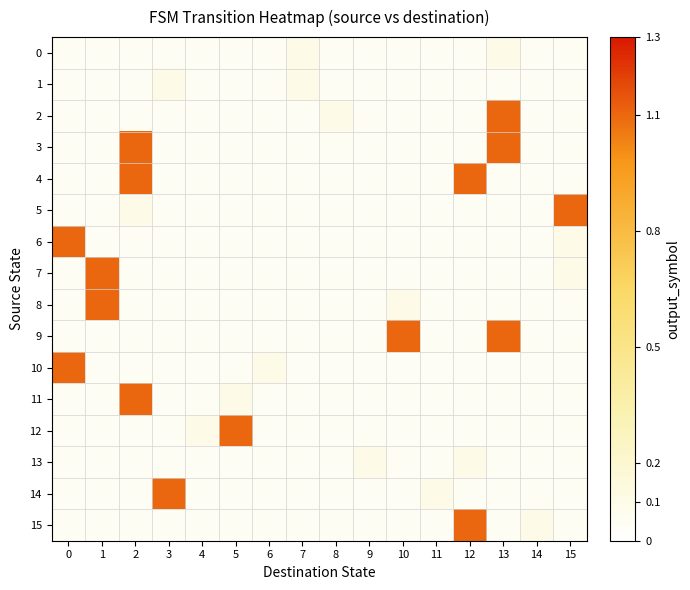

Reading left to right, list all the values displayed in this chart.

0: 0=0.1	1=0.1	2=0.1	3=0.1	4=0.1	5=0.1	6=0.1	7=0.1	8=0.1	9=0.1	10=0.1	11=0.1	12=0.1	13=0.1	14=0.1	15=0.1
1: 0=0.1	1=0.1	2=0.1	3=0.1	4=0.1	5=0.1	6=0.1	7=0.1	8=0.1	9=0.1	10=0.1	11=0.1	12=0.1	13=0.1	14=0.1	15=0.1
2: 0=0.1	1=0.1	2=0.1	3=0.1	4=0.1	5=0.1	6=0.1	7=0.1	8=0.1	9=0.1	10=0.1	11=0.1	12=0.1	13=1.1	14=0.1	15=0.1
3: 0=0.1	1=0.1	2=1.1	3=0.1	4=0.1	5=0.1	6=0.1	7=0.1	8=0.1	9=0.1	10=0.1	11=0.1	12=0.1	13=1.1	14=0.1	15=0.1
4: 0=0.1	1=0.1	2=1.1	3=0.1	4=0.1	5=0.1	6=0.1	7=0.1	8=0.1	9=0.1	10=0.1	11=0.1	12=1.1	13=0.1	14=0.1	15=0.1
5: 0=0.1	1=0.1	2=0.1	3=0.1	4=0.1	5=0.1	6=0.1	7=0.1	8=0.1	9=0.1	10=0.1	11=0.1	12=0.1	13=0.1	14=0.1	15=1.1
6: 0=1.1	1=0.1	2=0.1	3=0.1	4=0.1	5=0.1	6=0.1	7=0.1	8=0.1	9=0.1	10=0.1	11=0.1	12=0.1	13=0.1	14=0.1	15=0.1
7: 0=0.1	1=1.1	2=0.1	3=0.1	4=0.1	5=0.1	6=0.1	7=0.1	8=0.1	9=0.1	10=0.1	11=0.1	12=0.1	13=0.1	14=0.1	15=0.1
8: 0=0.1	1=1.1	2=0.1	3=0.1	4=0.1	5=0.1	6=0.1	7=0.1	8=0.1	9=0.1	10=0.1	11=0.1	12=0.1	13=0.1	14=0.1	15=0.1
9: 0=0.1	1=0.1	2=0.1	3=0.1	4=0.1	5=0.1	6=0.1	7=0.1	8=0.1	9=0.1	10=1.1	11=0.1	12=0.1	13=1.1	14=0.1	15=0.1
10: 0=1.1	1=0.1	2=0.1	3=0.1	4=0.1	5=0.1	6=0.1	7=0.1	8=0.1	9=0.1	10=0.1	11=0.1	12=0.1	13=0.1	14=0.1	15=0.1
11: 0=0.1	1=0.1	2=1.1	3=0.1	4=0.1	5=0.1	6=0.1	7=0.1	8=0.1	9=0.1	10=0.1	11=0.1	12=0.1	13=0.1	14=0.1	15=0.1
12: 0=0.1	1=0.1	2=0.1	3=0.1	4=0.1	5=1.1	6=0.1	7=0.1	8=0.1	9=0.1	10=0.1	11=0.1	12=0.1	13=0.1	14=0.1	15=0.1
13: 0=0.1	1=0.1	2=0.1	3=0.1	4=0.1	5=0.1	6=0.1	7=0.1	8=0.1	9=0.1	10=0.1	11=0.1	12=0.1	13=0.1	14=0.1	15=0.1
14: 0=0.1	1=0.1	2=0.1	3=1.1	4=0.1	5=0.1	6=0.1	7=0.1	8=0.1	9=0.1	10=0.1	11=0.1	12=0.1	13=0.1	14=0.1	15=0.1
15: 0=0.1	1=0.1	2=0.1	3=0.1	4=0.1	5=0.1	6=0.1	7=0.1	8=0.1	9=0.1	10=0.1	11=0.1	12=1.1	13=0.1	14=0.1	15=0.1